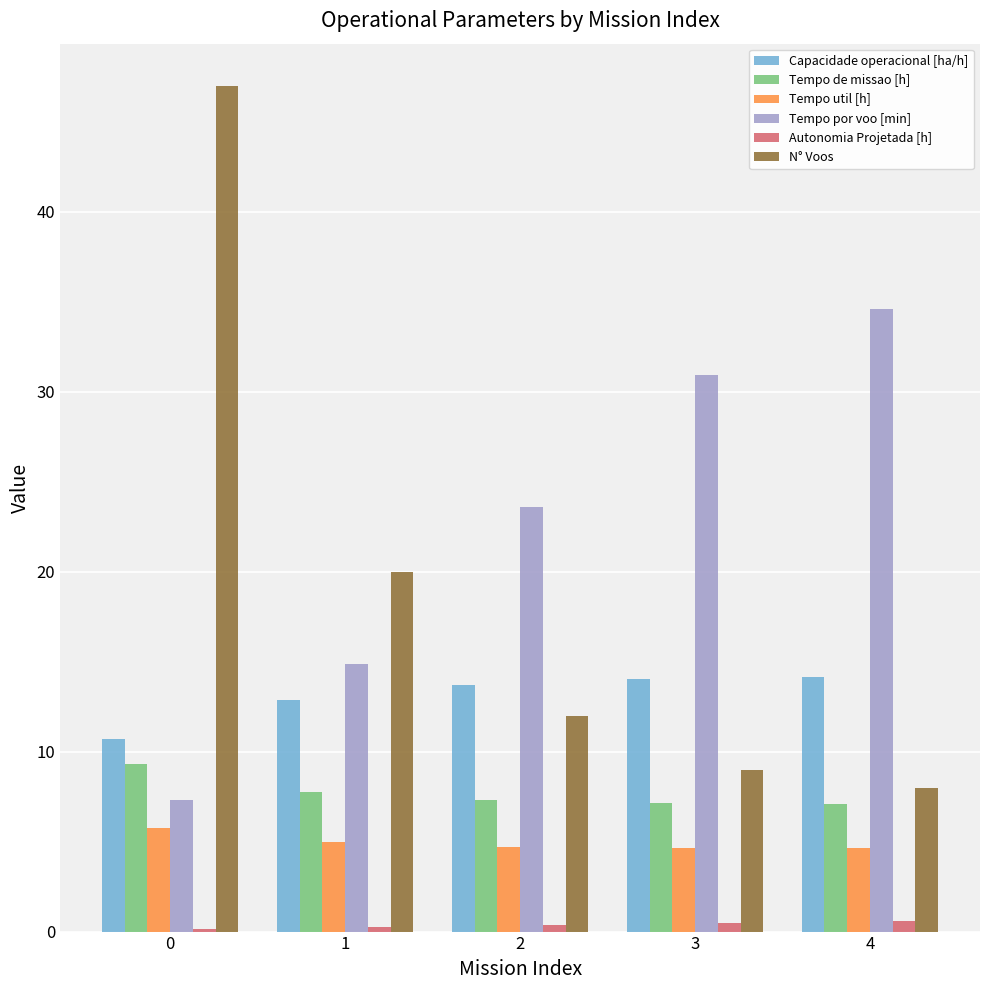

Which series has the largest total across all categories?

Tempo por voo [min]